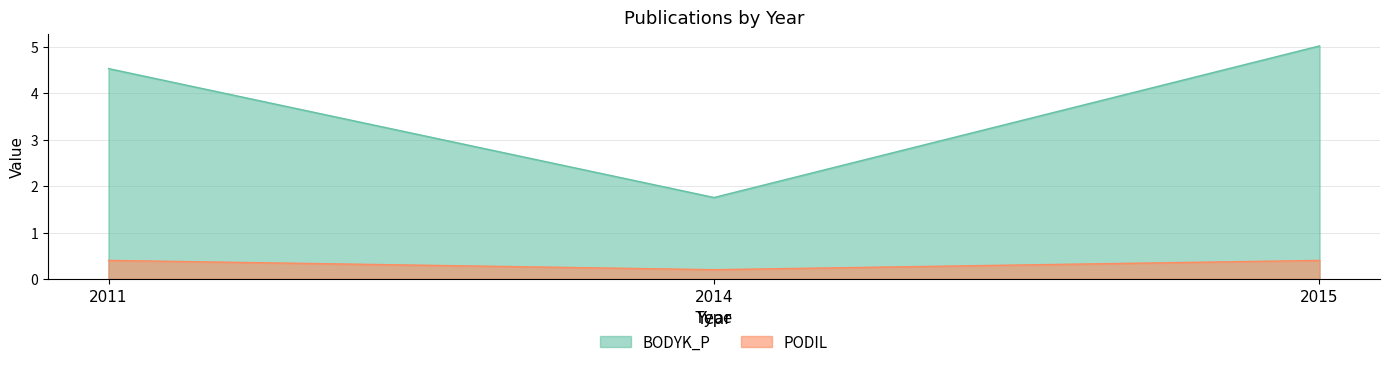

Where does the BODYK_P series first go above 4?

2011